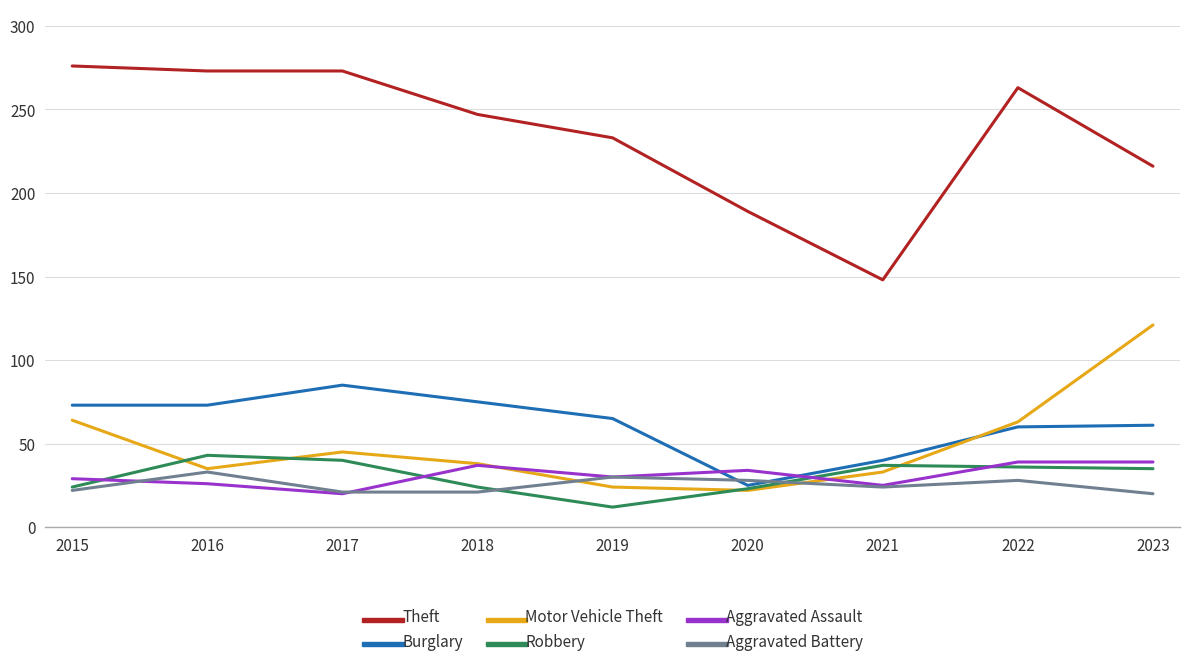

Does the chart display data point markers on the line(s)?

No